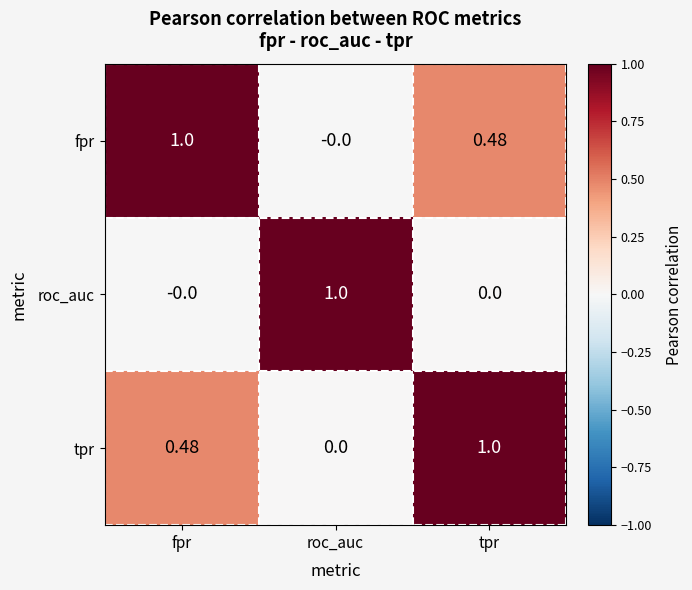

Is the value of roc_auc at roc_auc greater than the value of tpr at roc_auc?

Yes